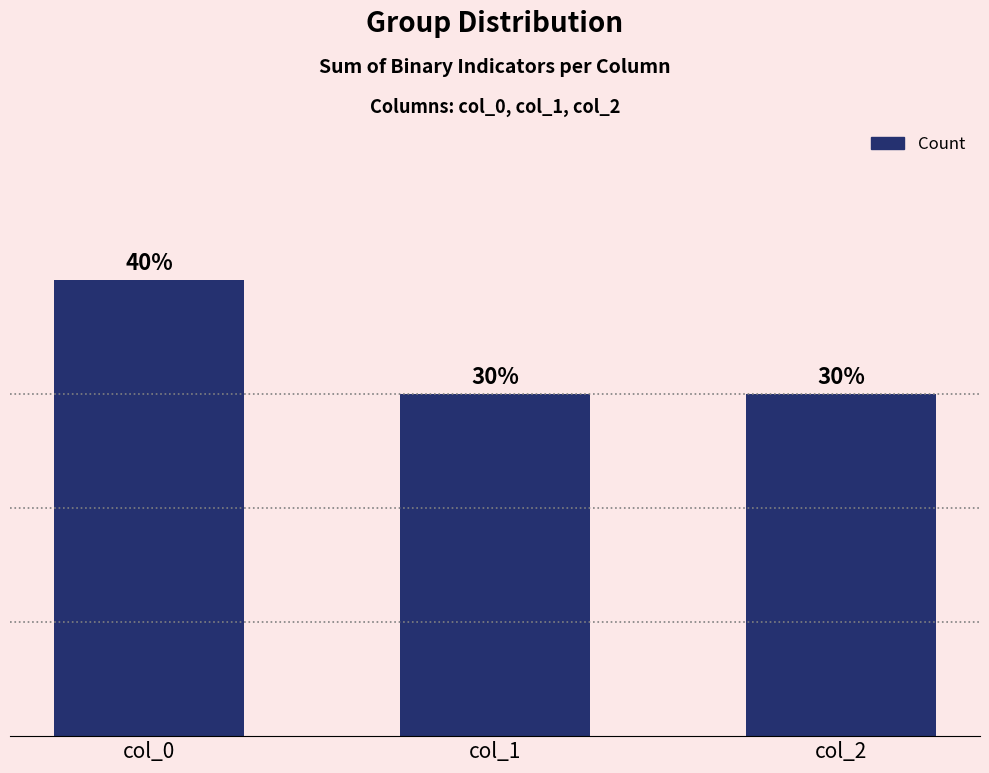

List the labels in order of value, smallest first.

col_1, col_2, col_0